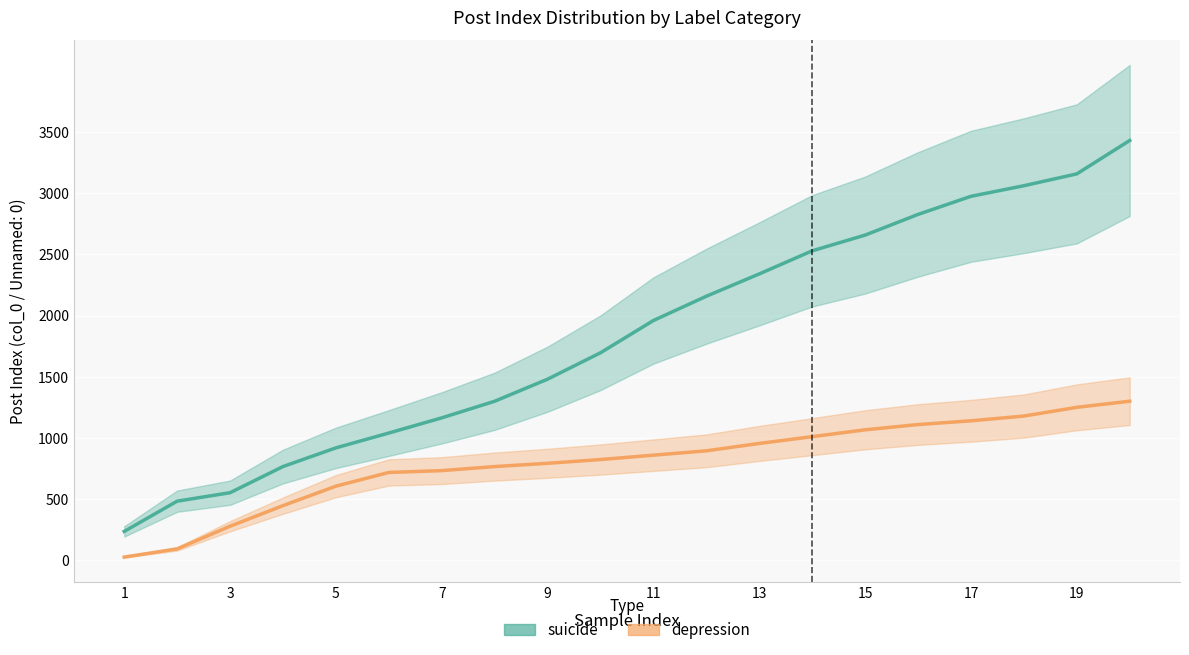

What is the greatest value displayed?

3431.0